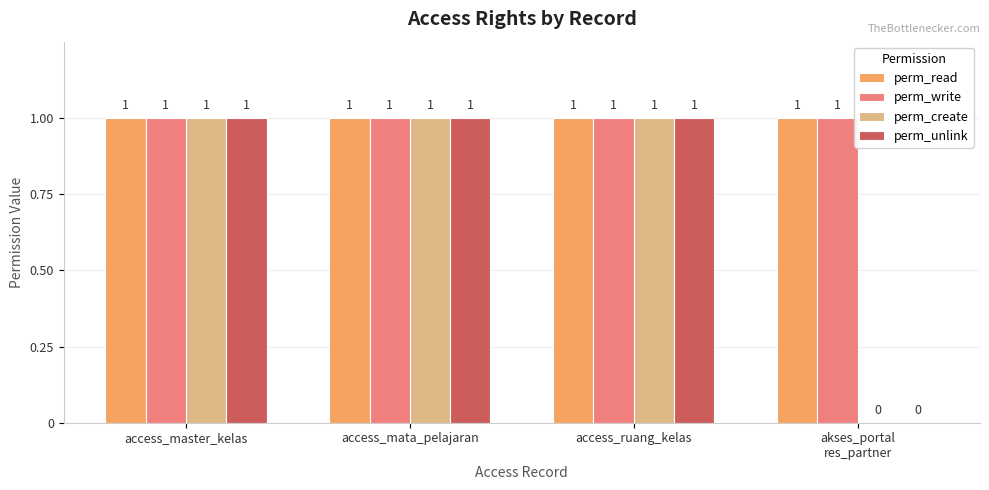

What is the sum of all perm_read values?

4